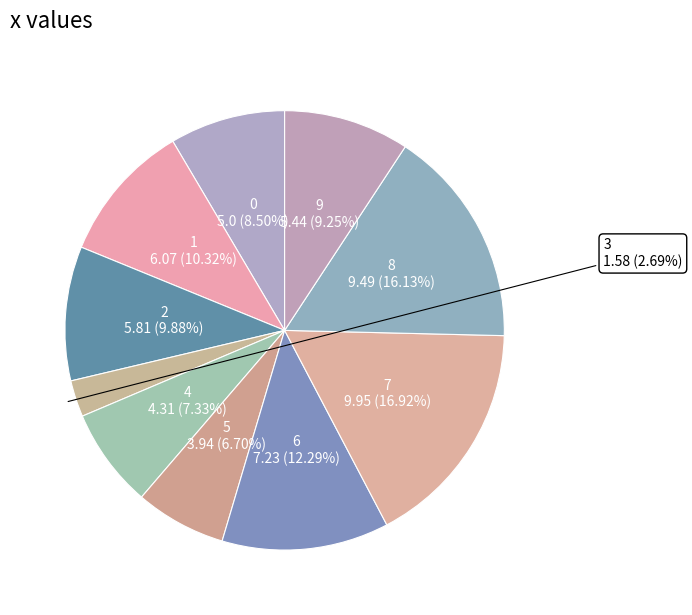

To the nearest percent, what is the average slice percentage?

10%